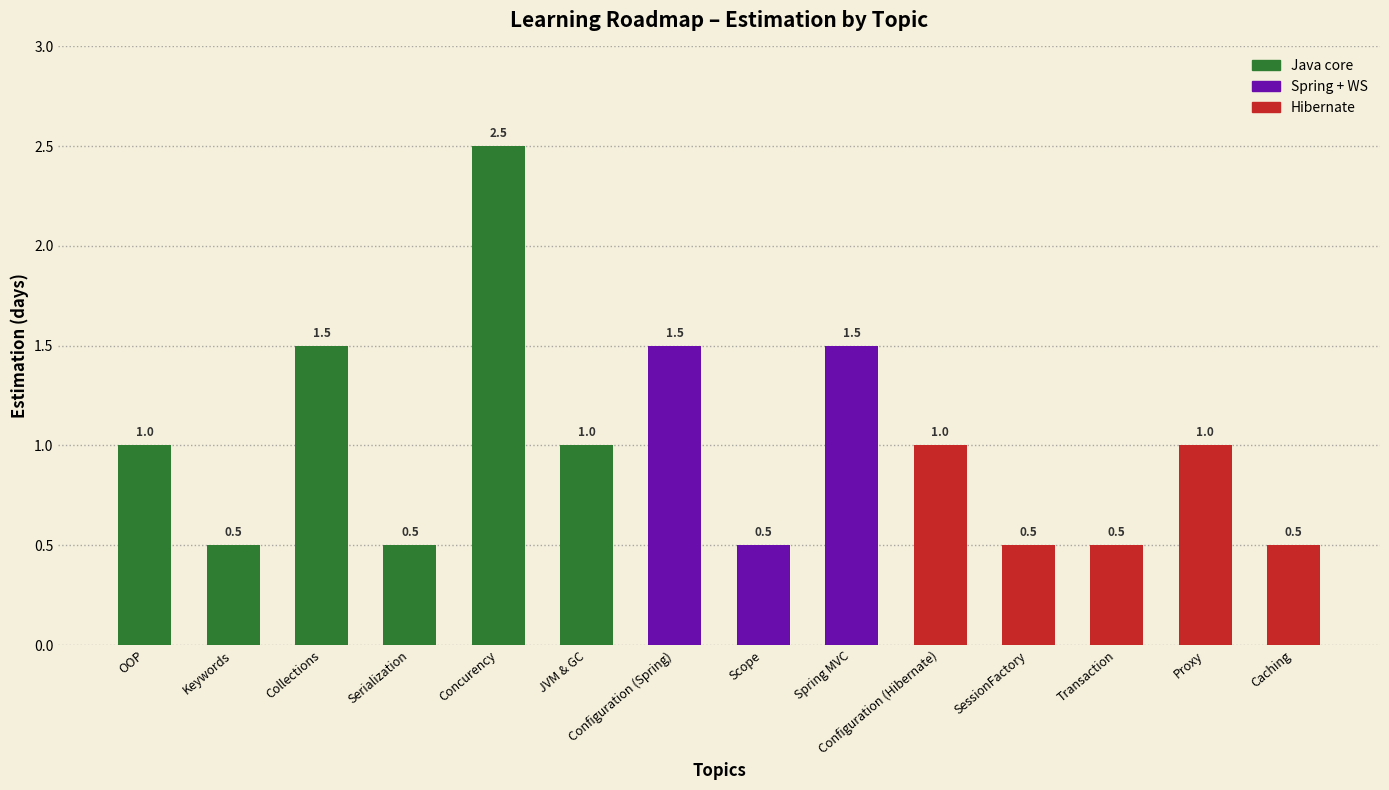

How many values exceed 1?

4